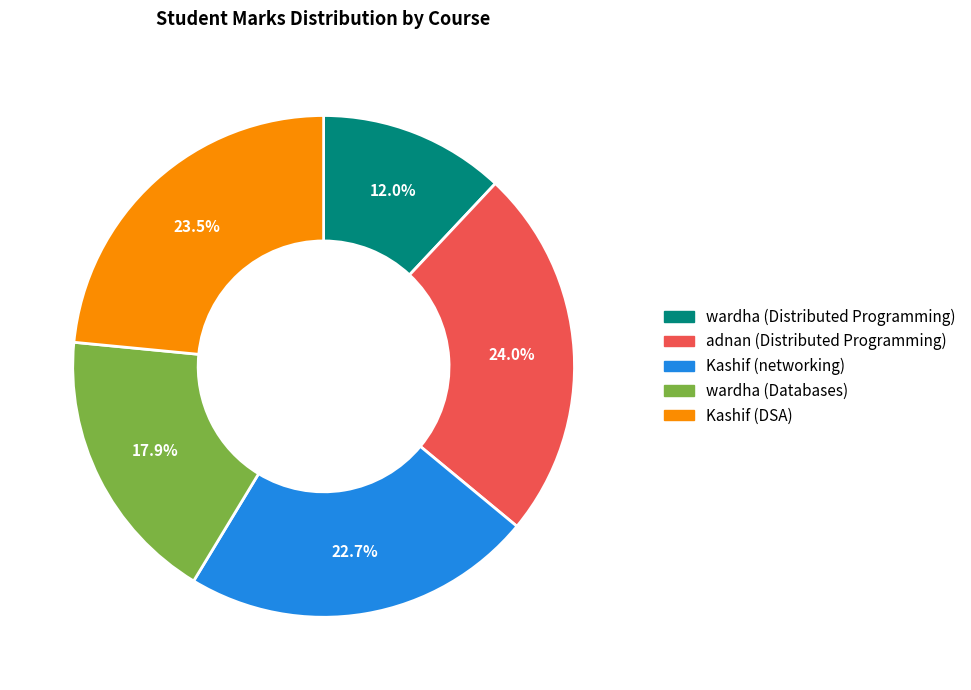

Is there a majority slice in this chart?

No